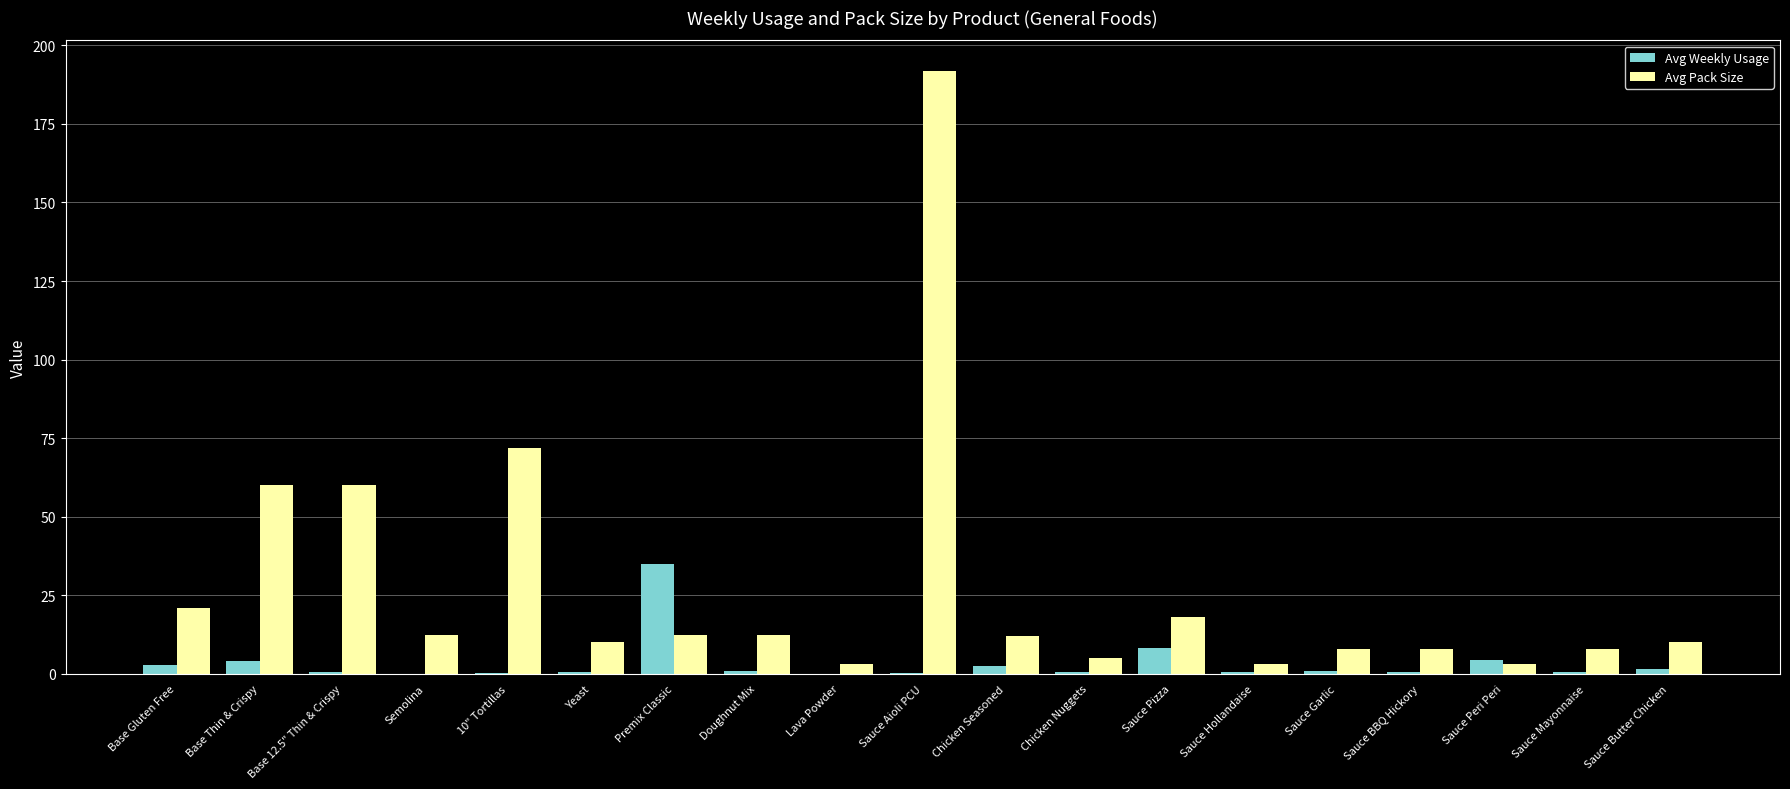

What is the average value of the Avg Pack Size series?

27.9